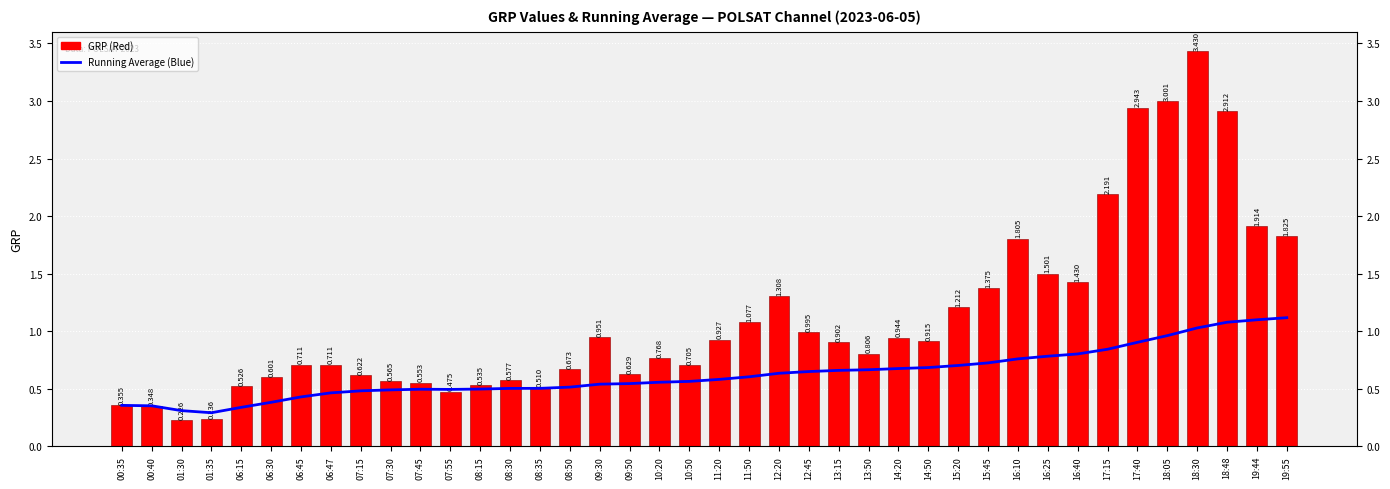

What is the value of the Running Average (Blue) bar at the 4th from the left?

0.3